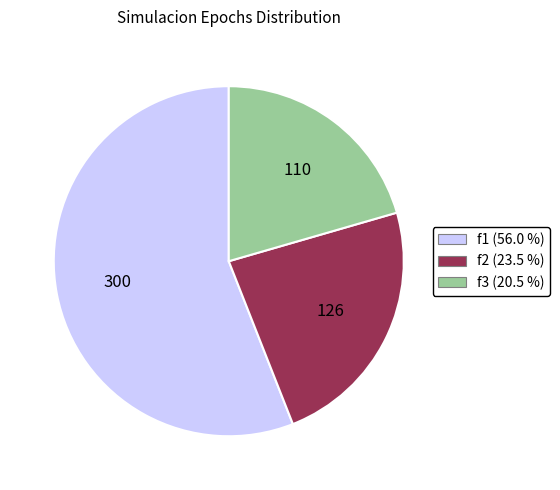

Rank the categories by value from lowest to highest.

f3, f2, f1